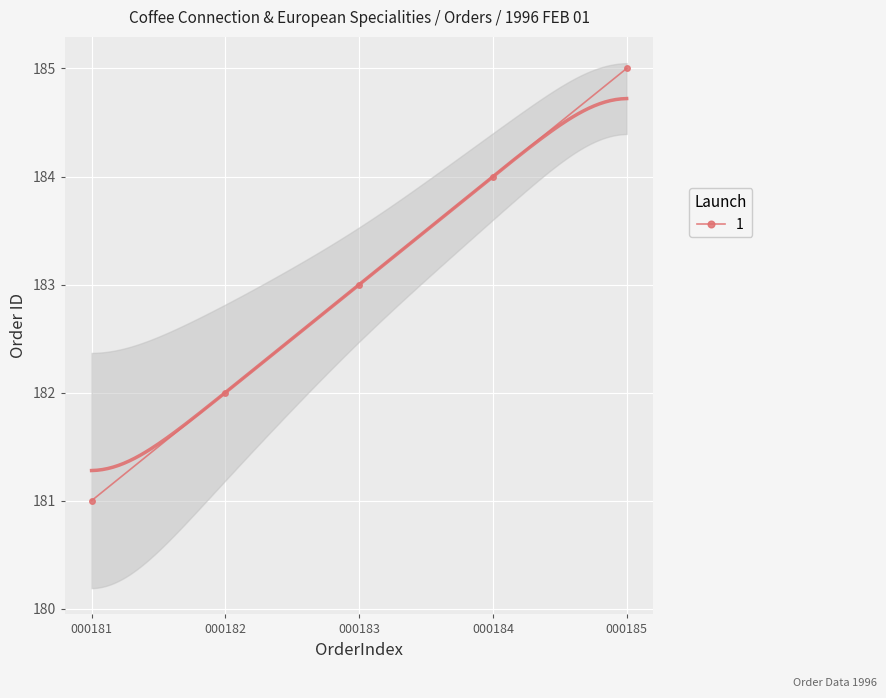

What is the difference between the maximum and second lowest values?

3